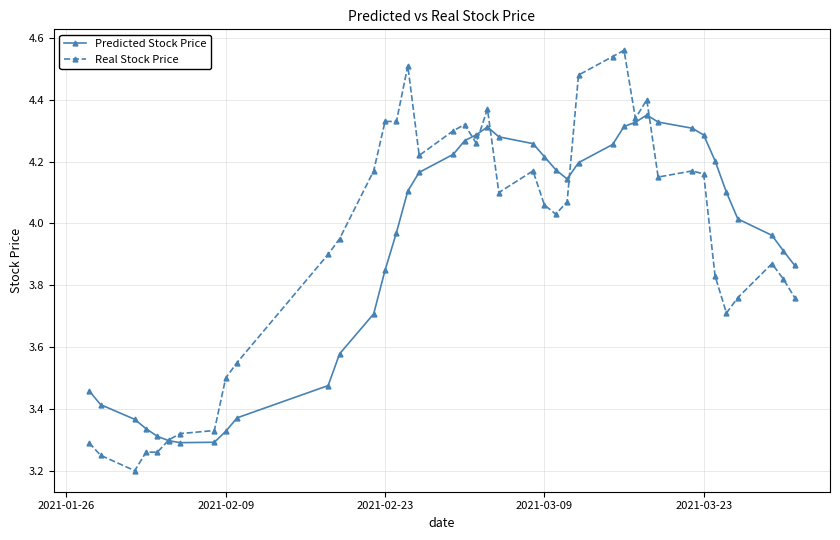

At how many categories does at least one series exceed 3?

40